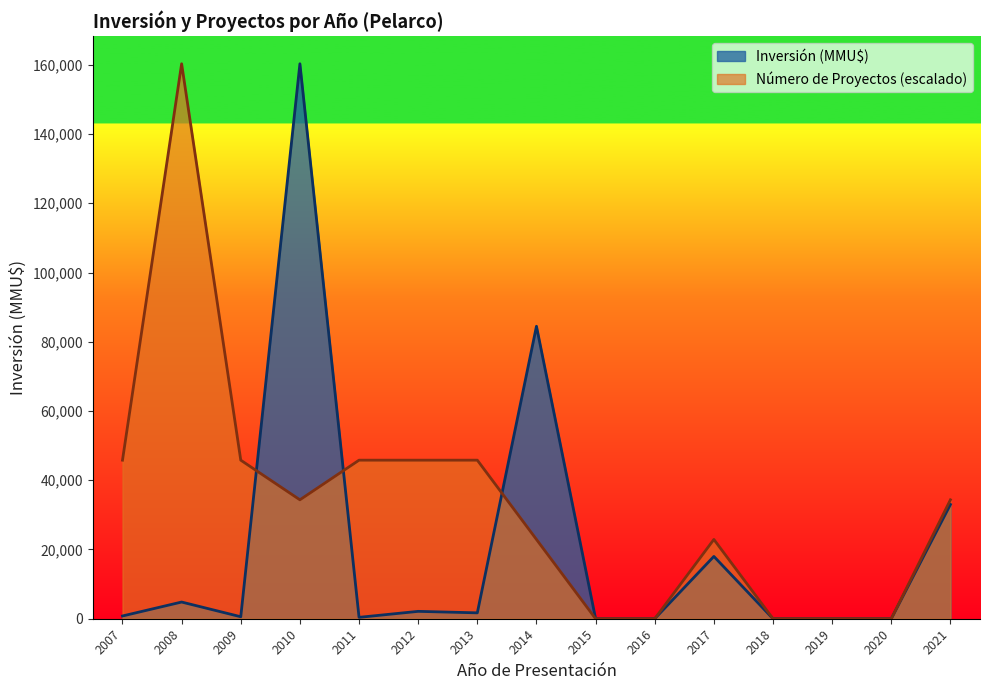

Between 2013 and 2021, which series saw the biggest shift?

Inversión (MMU$)